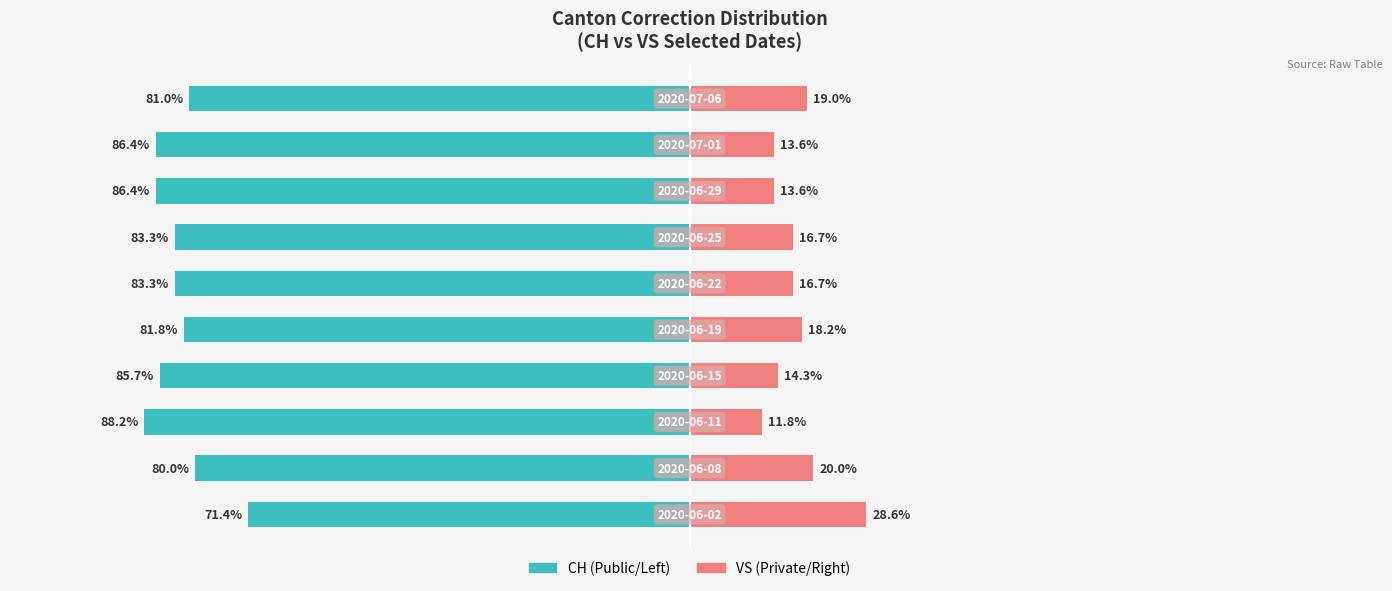

Reading left to right, what are all the values shown in this chart?

CH: -71.4	-80.0	-88.2	-85.7	-81.8	-83.3	-83.3	-86.4	-86.4	-81.0
VS: 28.6	20.0	11.8	14.3	18.2	16.7	16.7	13.6	13.6	19.0